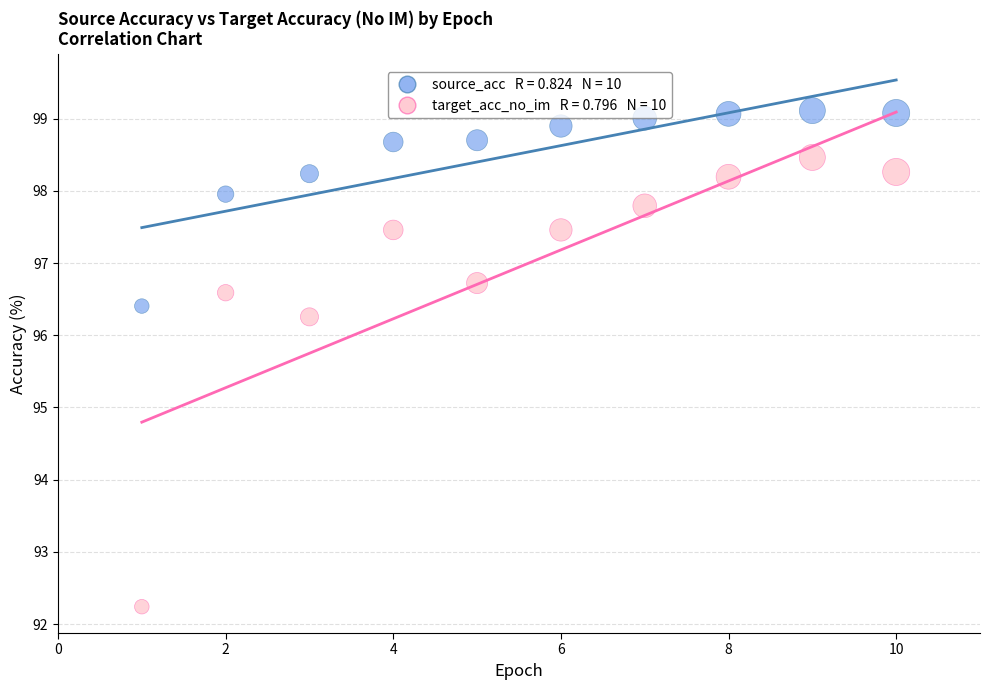

Across all data points, what is the range of X values (max minus min)?

9.0